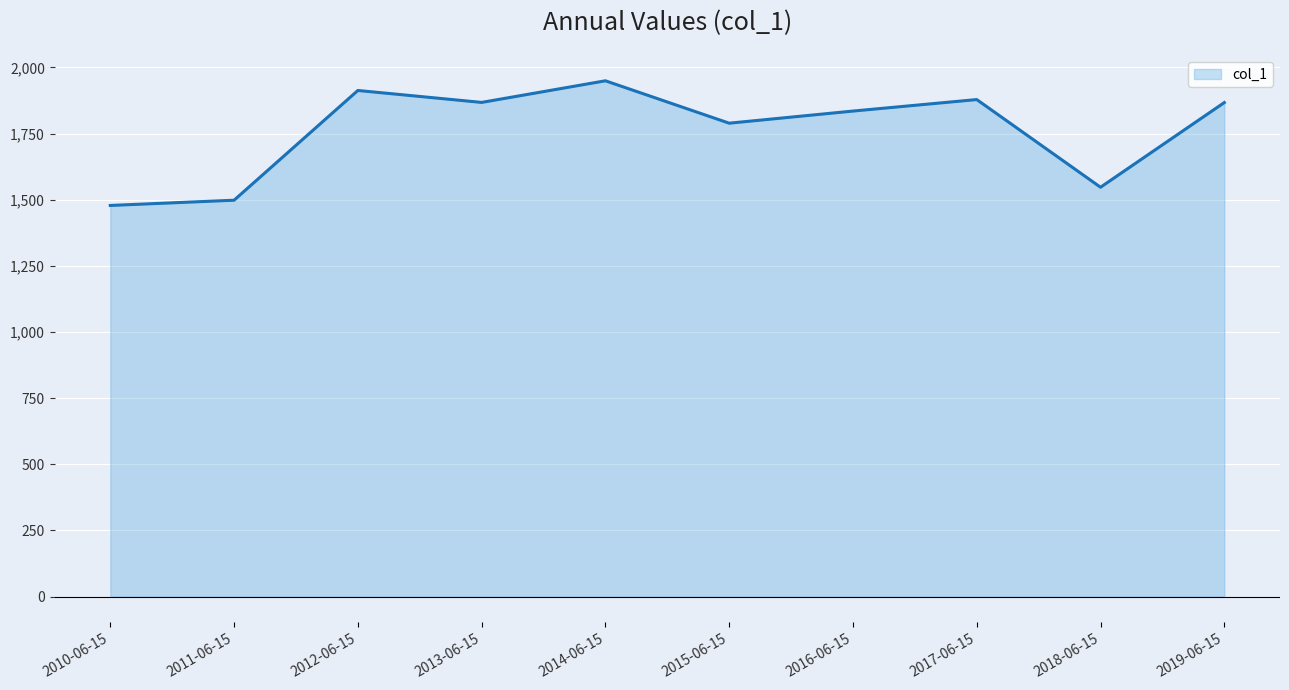

What is the difference between the maximum and minimum values?

471.1